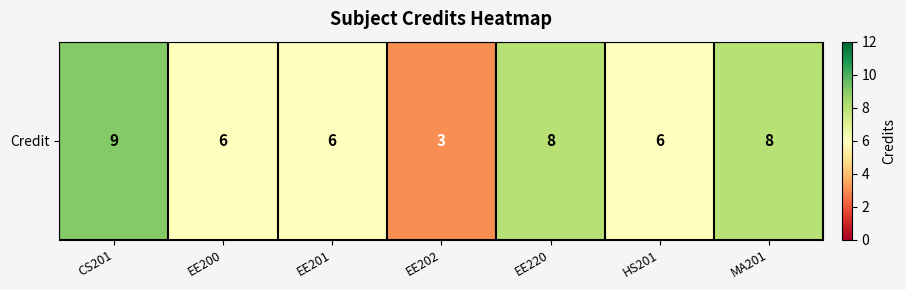

Which category has the highest value across all series?

CS201